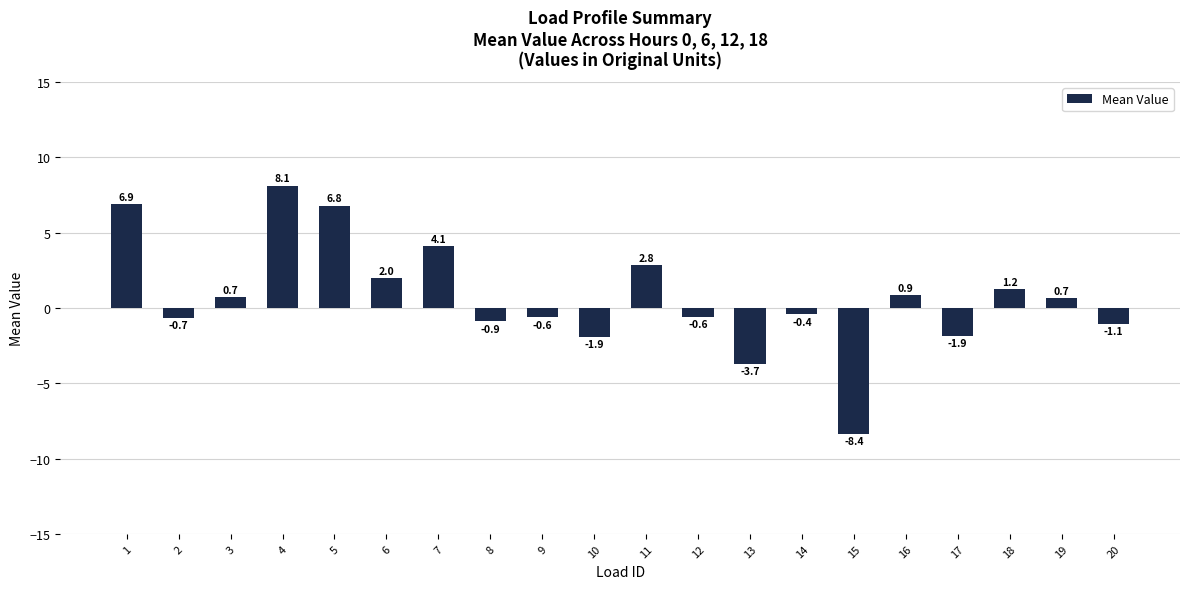

What is the greatest value displayed?

8.1